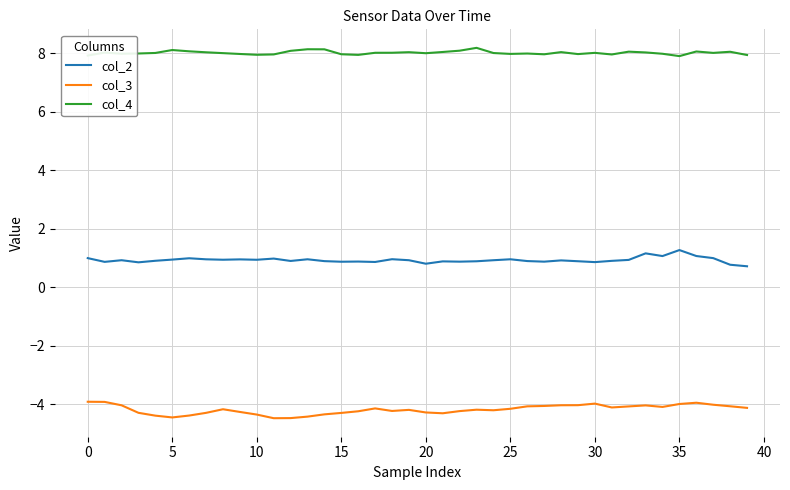

True or false: col_4 and col_2 cross at least once.

False